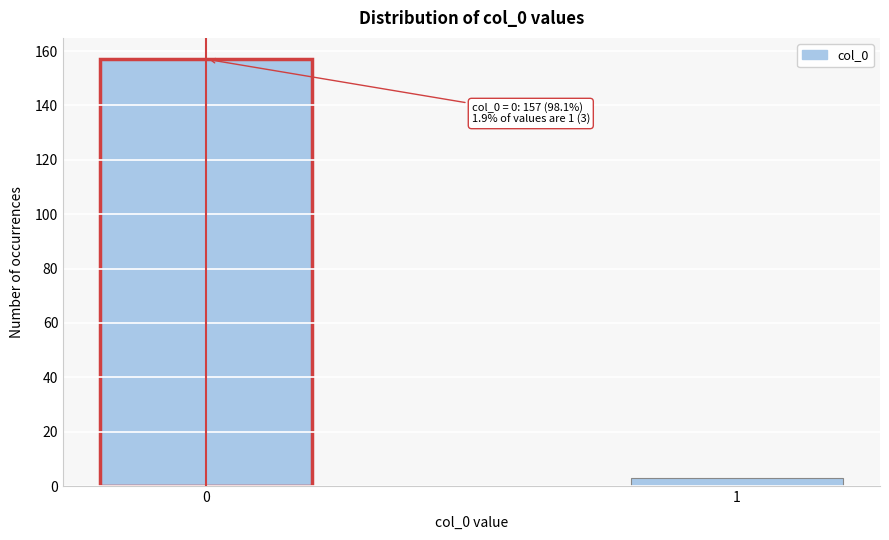

Reading right to left, what are all the values shown in this chart?

3	157